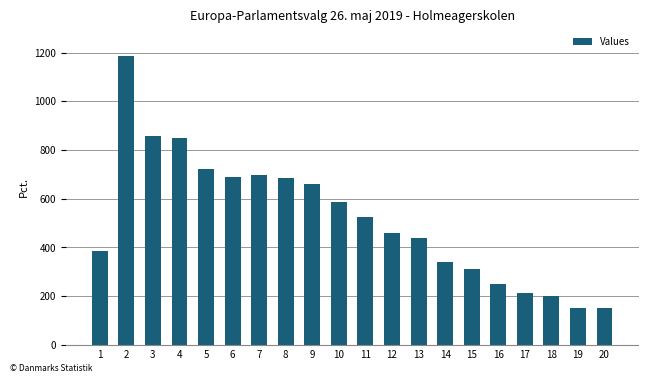

The value at 9 is 659. True or false?

True